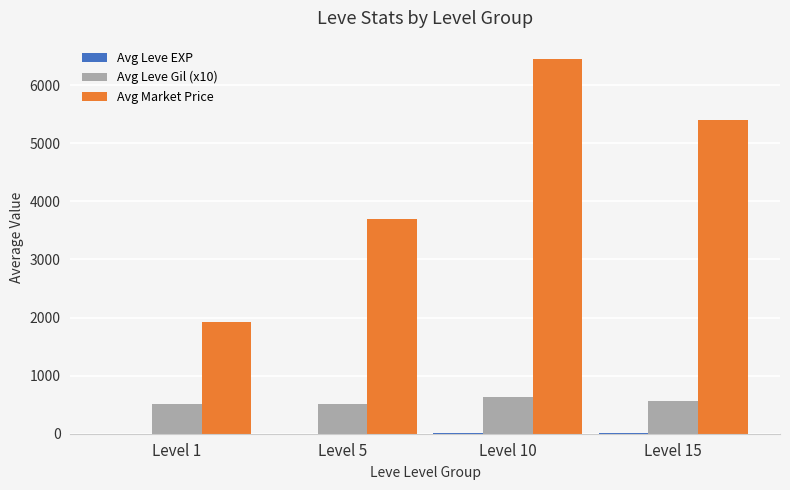

Count the number of data series in this chart.

3